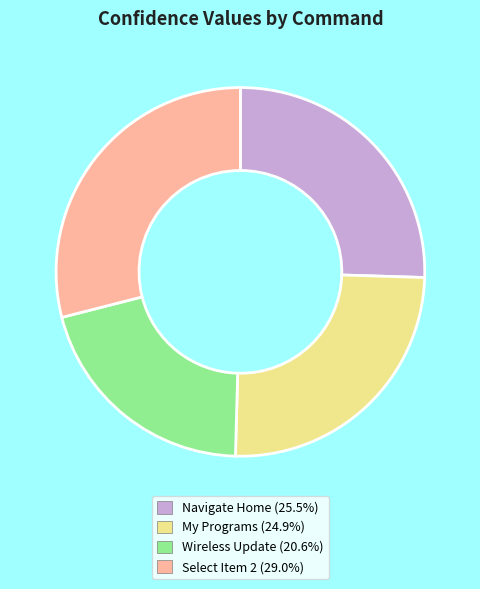

Which slice is the largest?

Select Item 2